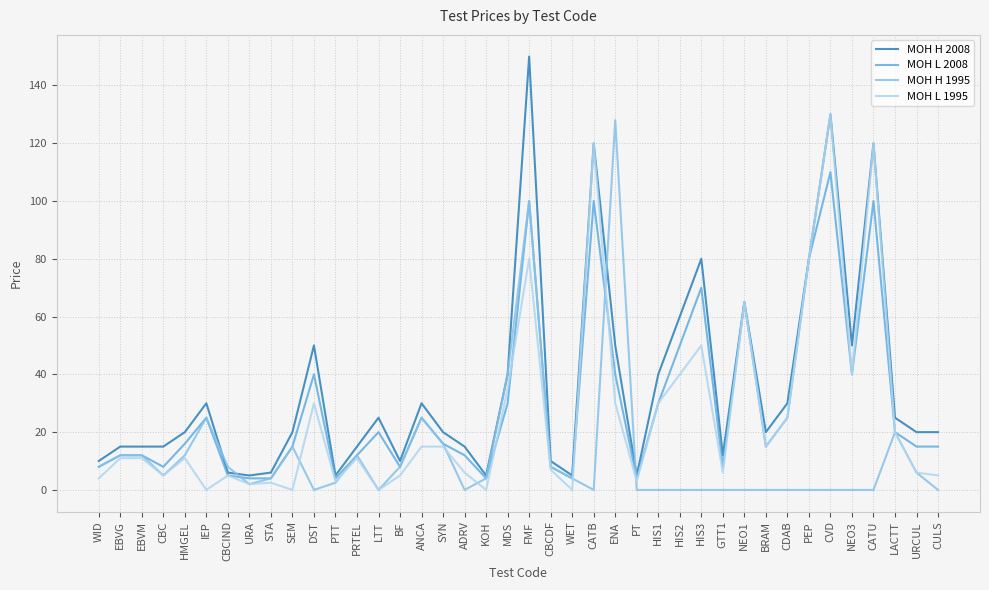

What is the difference between the MOH L 1995 values at ADRV and CATU?

114.0